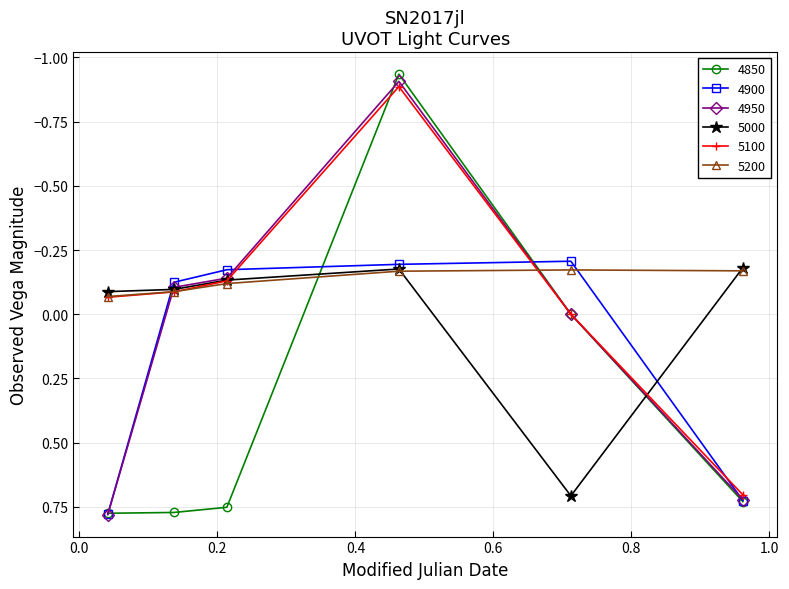

Which series has the largest range (max minus min)?

4850